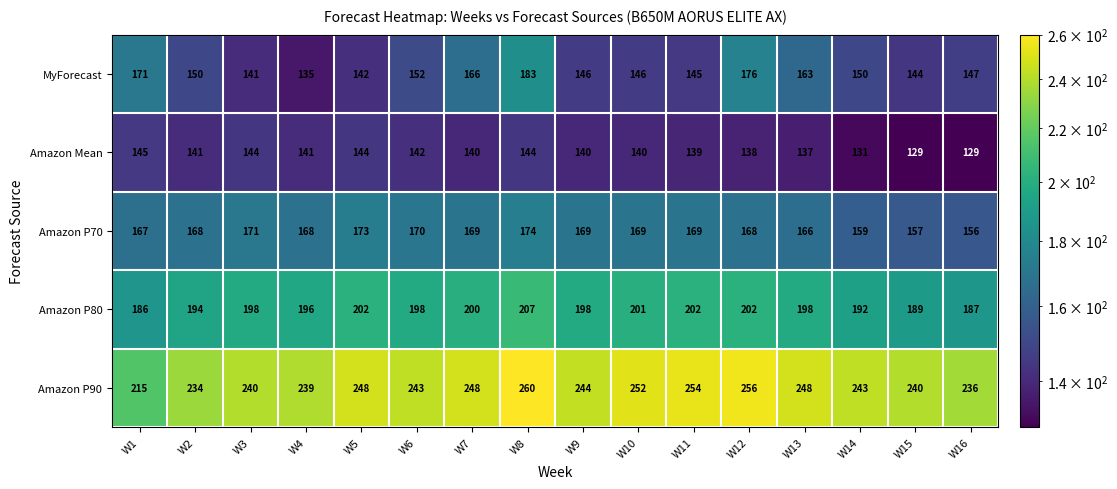

What is the minimum value shown in the chart?

129